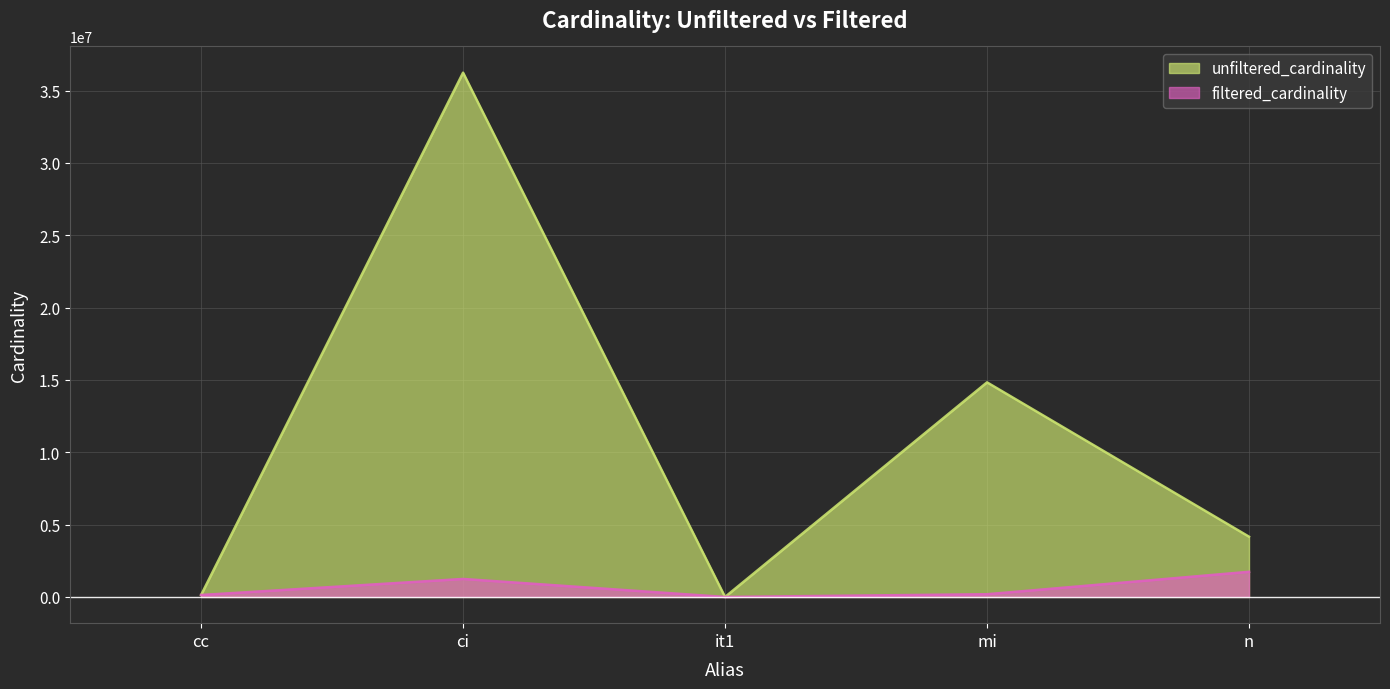

How many lines are shown in the chart?

2